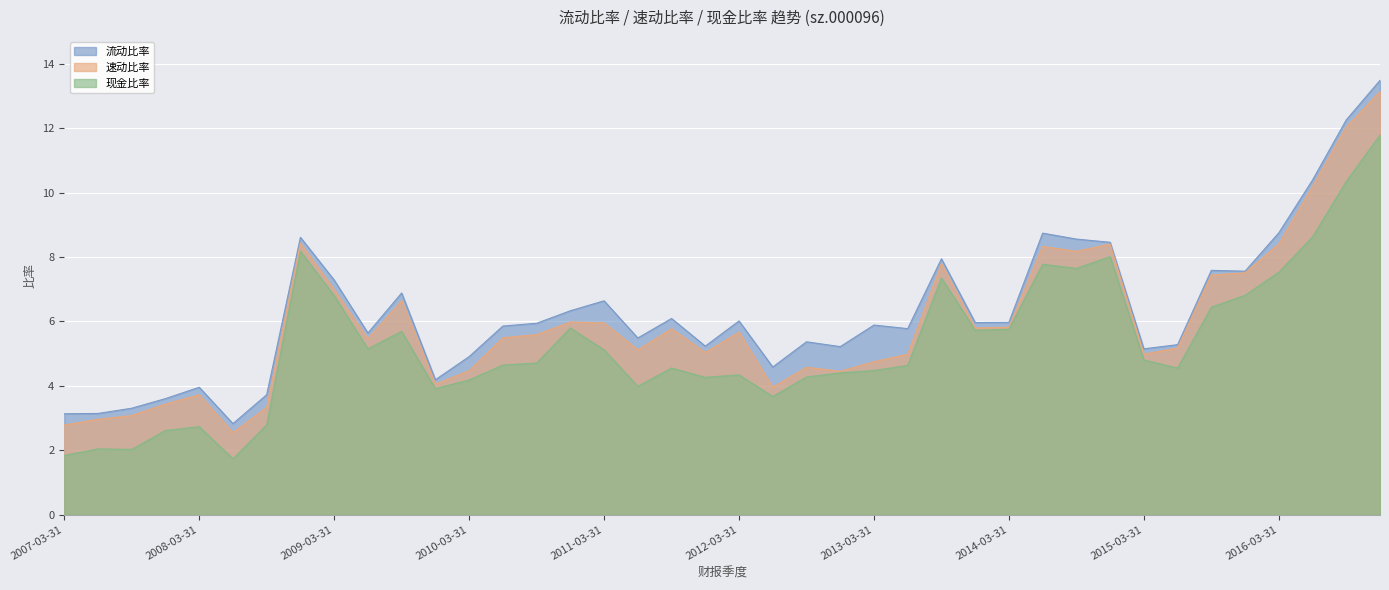

What is the difference between the 现金比率 values at 2008-09-30 and 2015-09-30?

3.7